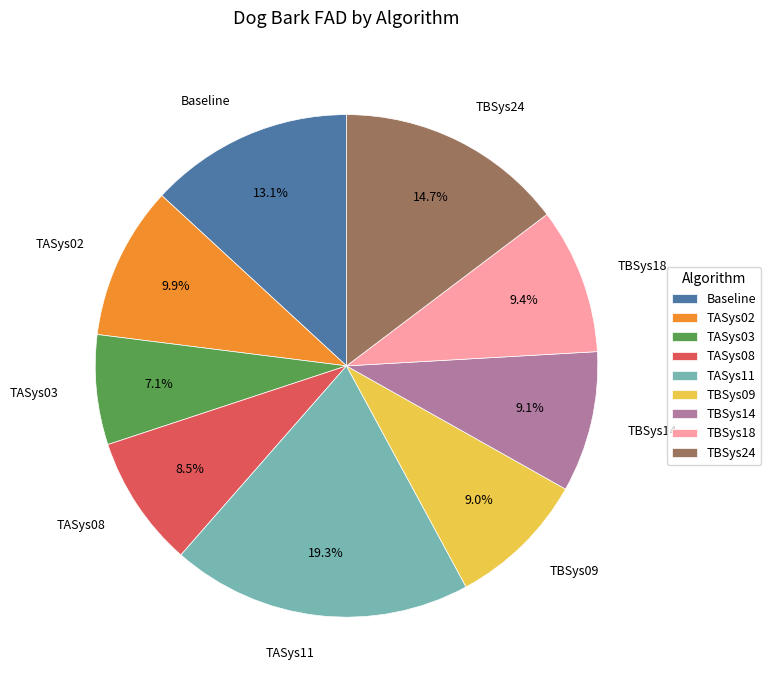

Does TBSys09 represent more than half of the total?

No